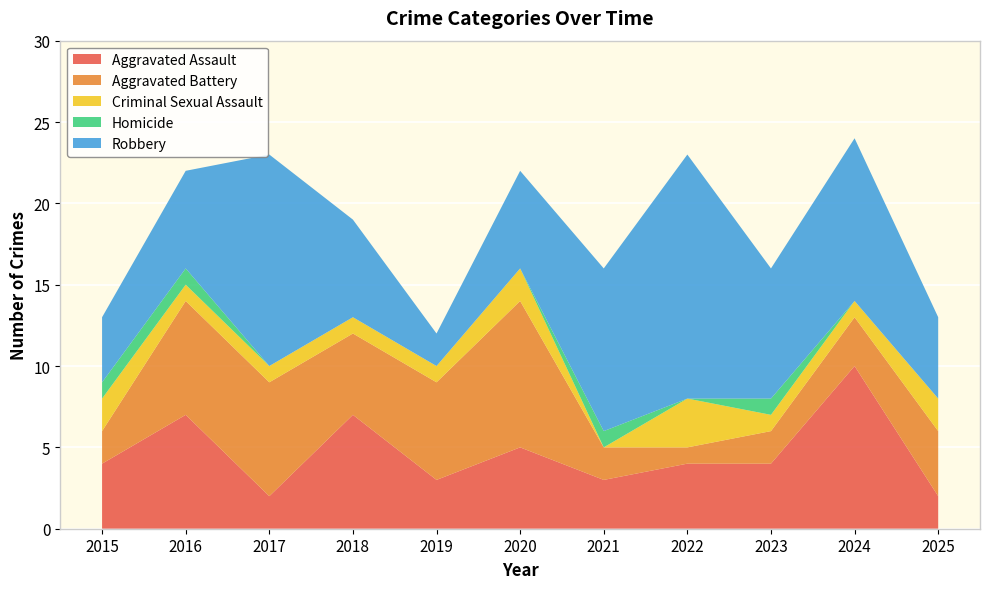

Reading right to left, transcribe all the data shown in this chart.

Aggravated Assault: 2	10	4	4	3	5	3	7	2	7	4
Aggravated Battery: 4	3	2	1	2	9	6	5	7	7	2
Criminal Sexual Assault: 2	1	1	3	0	2	1	1	1	1	2
Homicide: 0	0	1	0	1	0	0	0	0	1	1
Robbery: 5	10	8	15	10	6	2	6	13	6	4